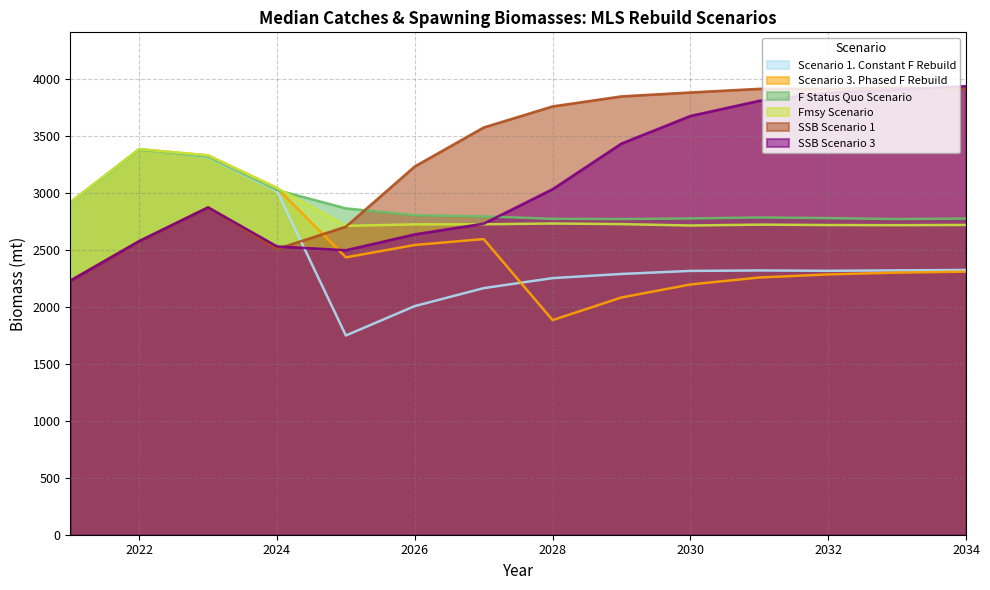

What is the sum of the SSB Scenario 1 values at 2022 and 2030?

6456.6